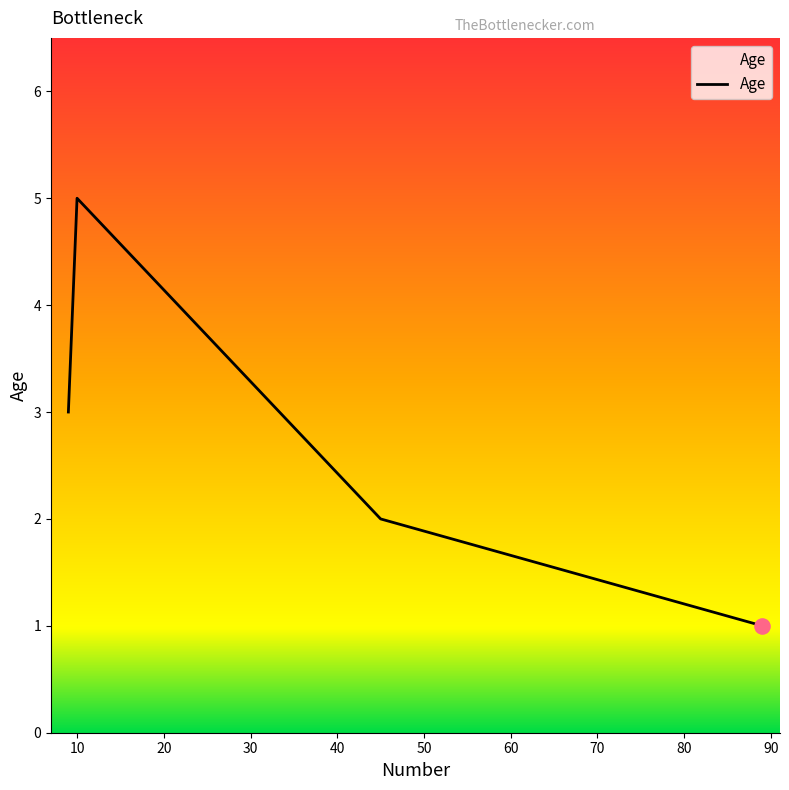

True or false: there are more than 2 points higher than both neighbors.

False